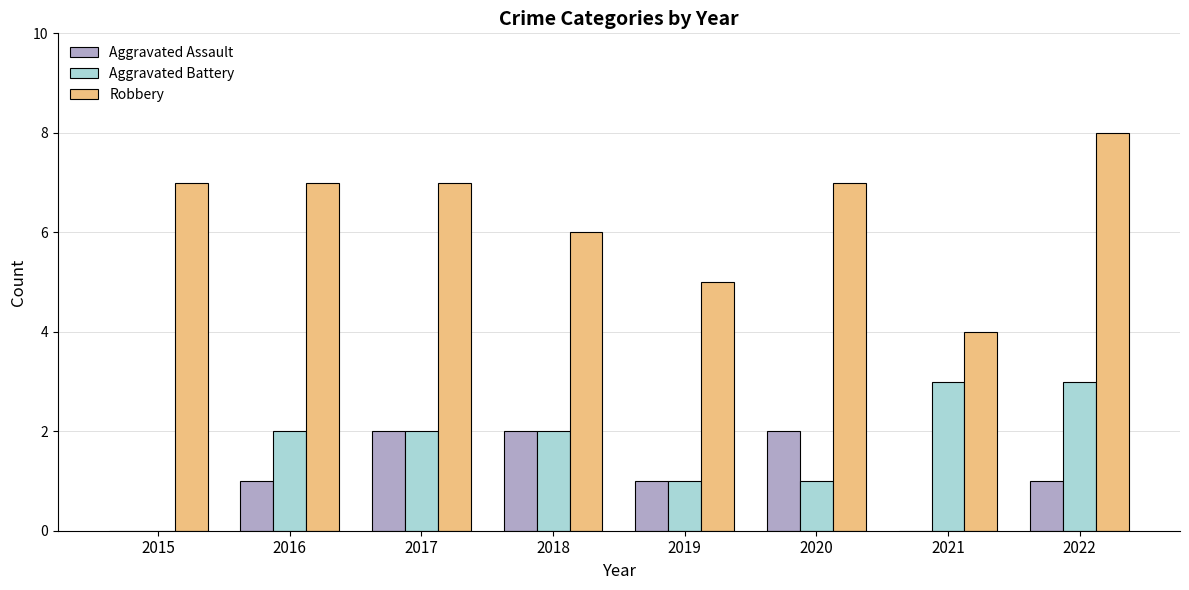

What is the sum of all Robbery values?

51